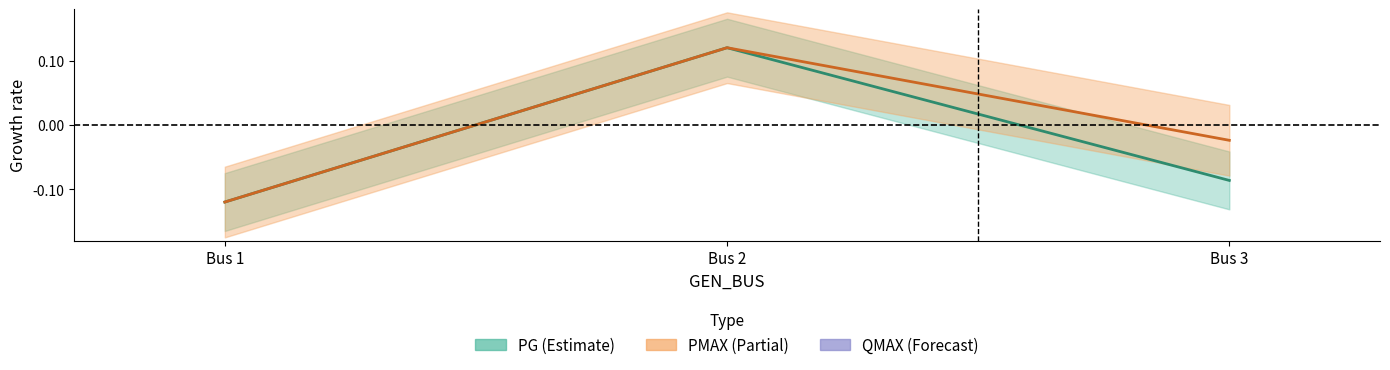

Does the chart display data point markers on the line(s)?

No